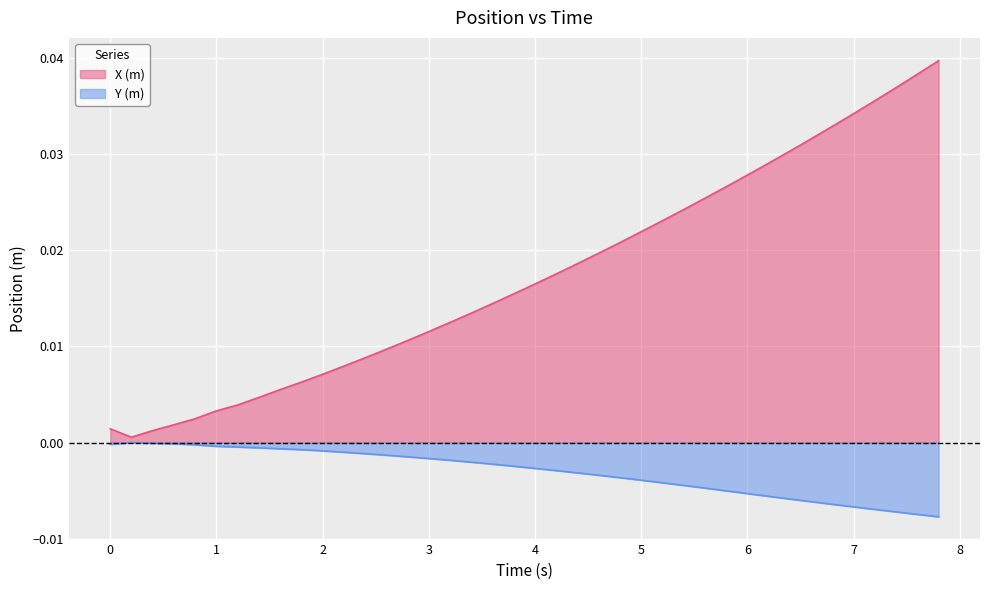

Rank the series by their average value, from highest to lowest.

X (m), Y (m)